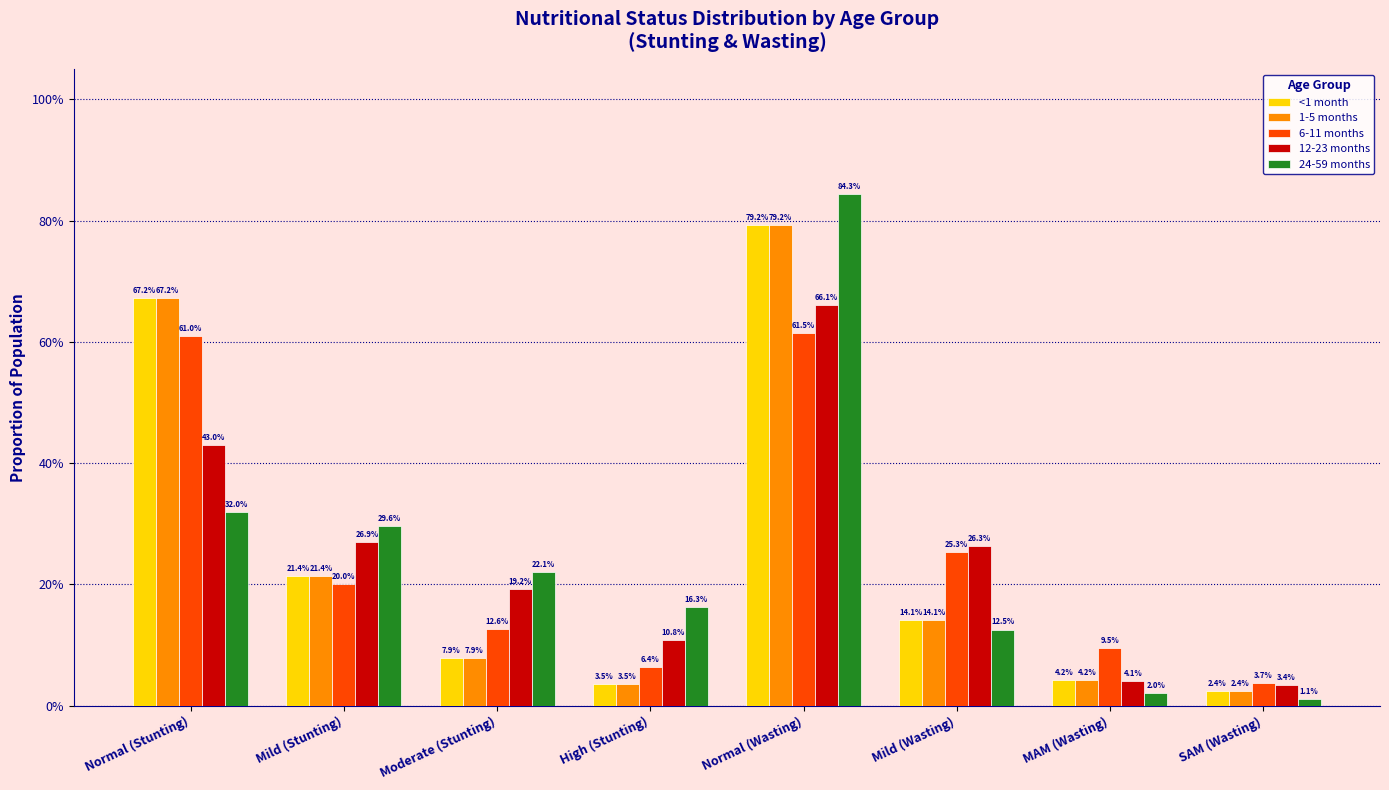

What is the difference between the maximum and second lowest values in the 24-59 months series?

0.8